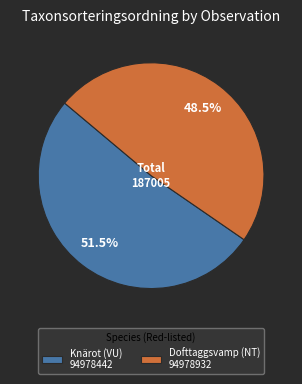

Which category has the biggest portion of the pie?

Knärot (VU) 94978442